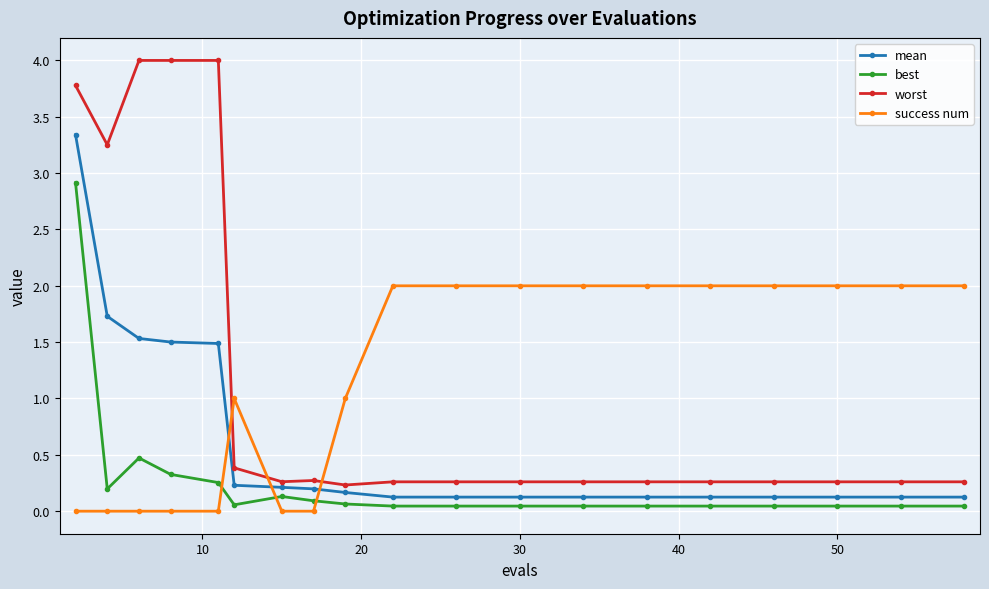

What is the maximum value for best?

2.9